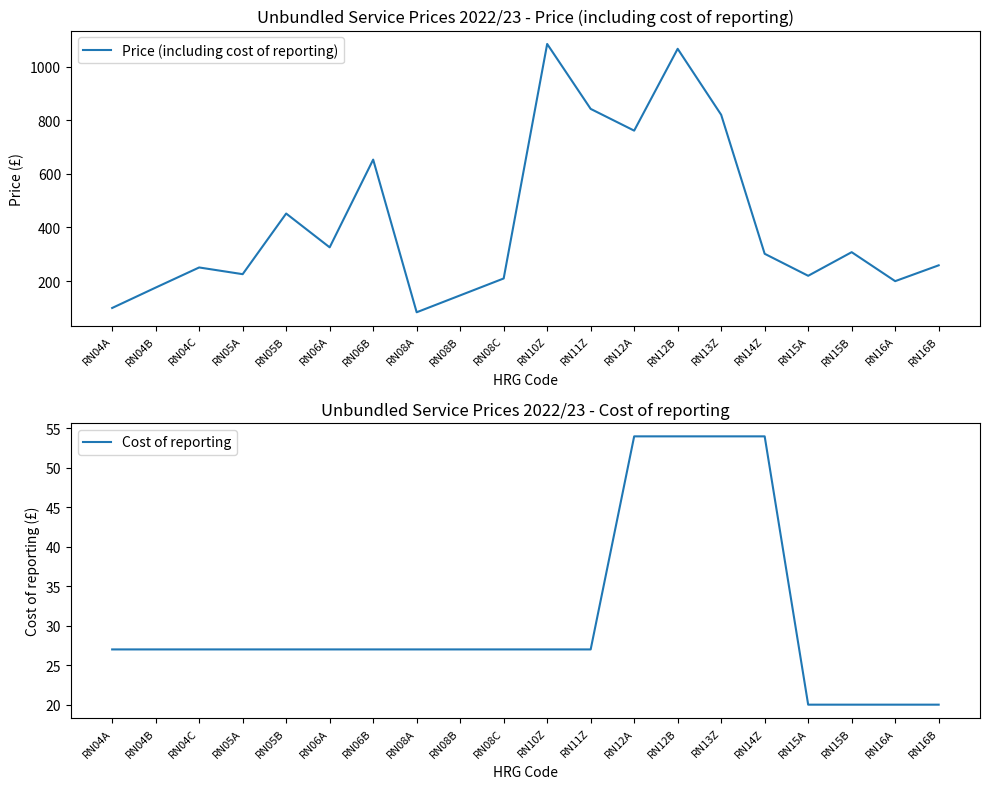

What is the average value of the Price (including cost of reporting) series?

424